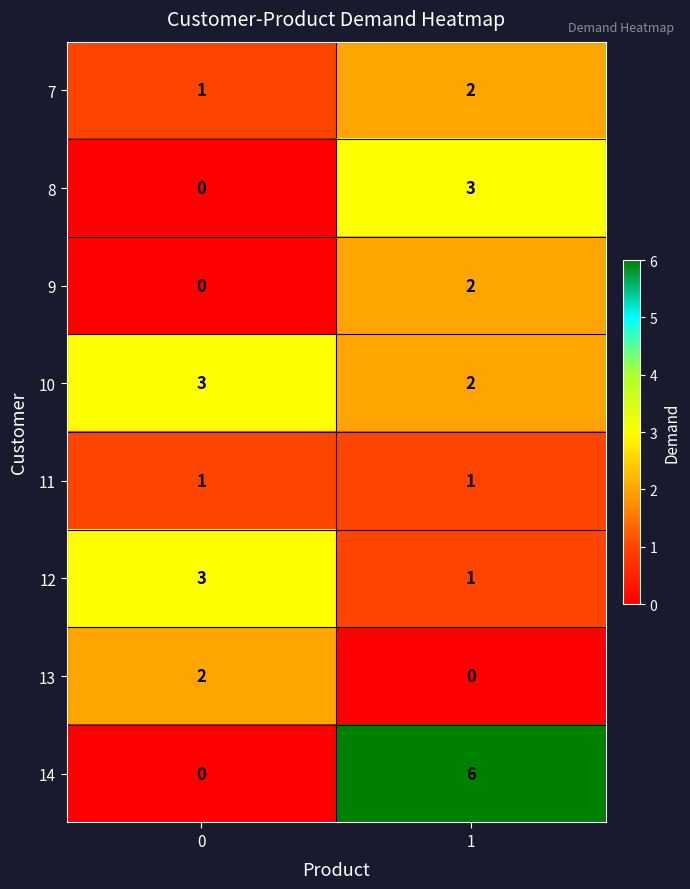

How many distinct data groups are displayed?

8